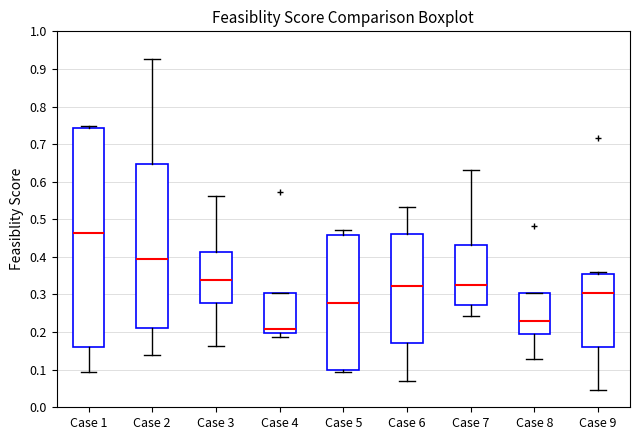

Which box has the lowest median line?

Case 4